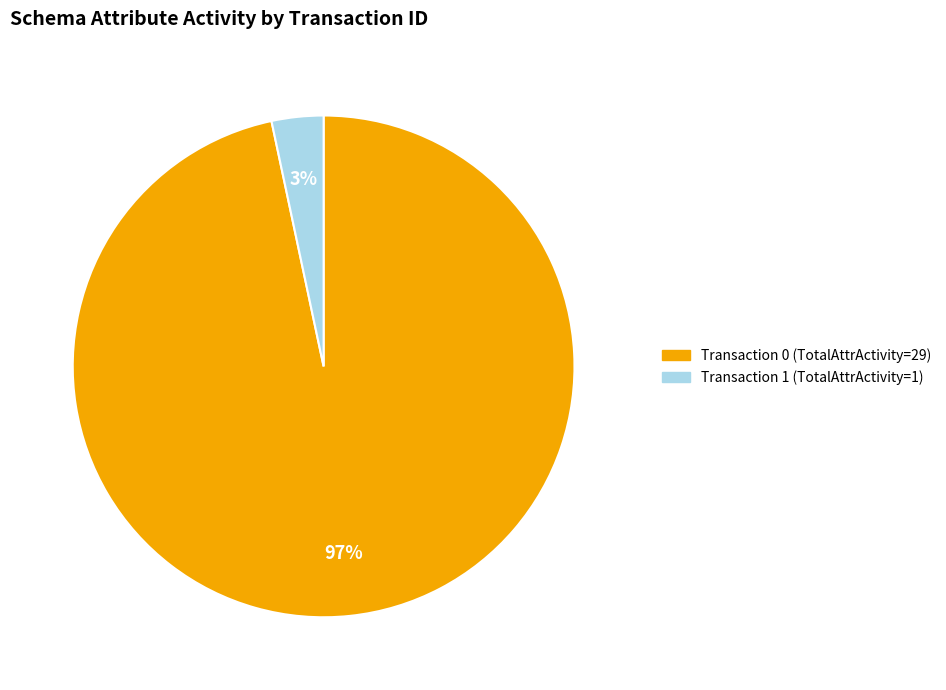

How many slices are in this pie chart?

2